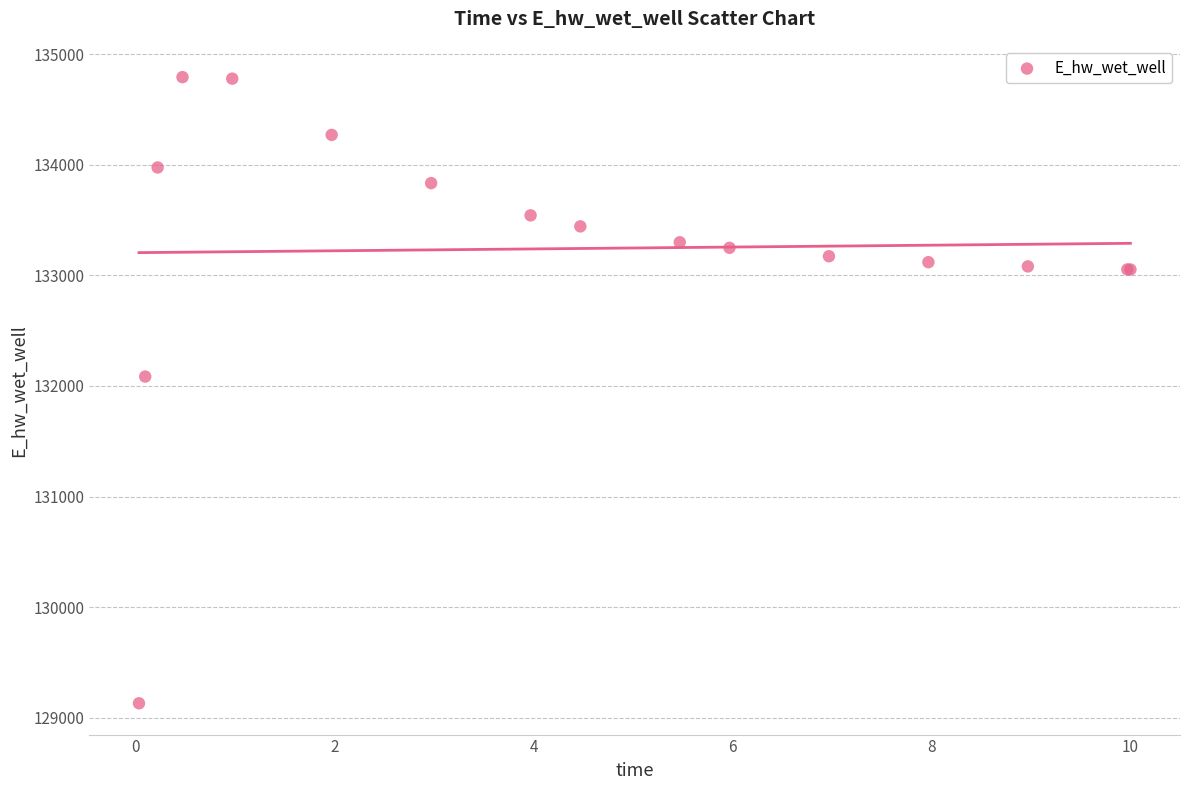

What Y value in the scatter plot is closest to 131961?

132084.8